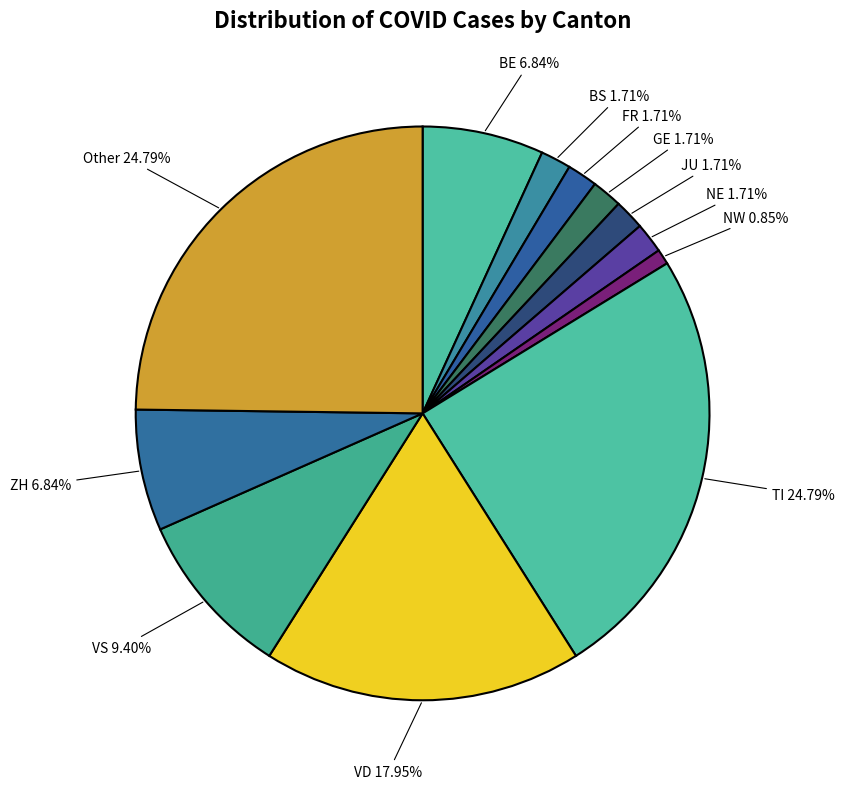

Is there a majority slice in this chart?

No